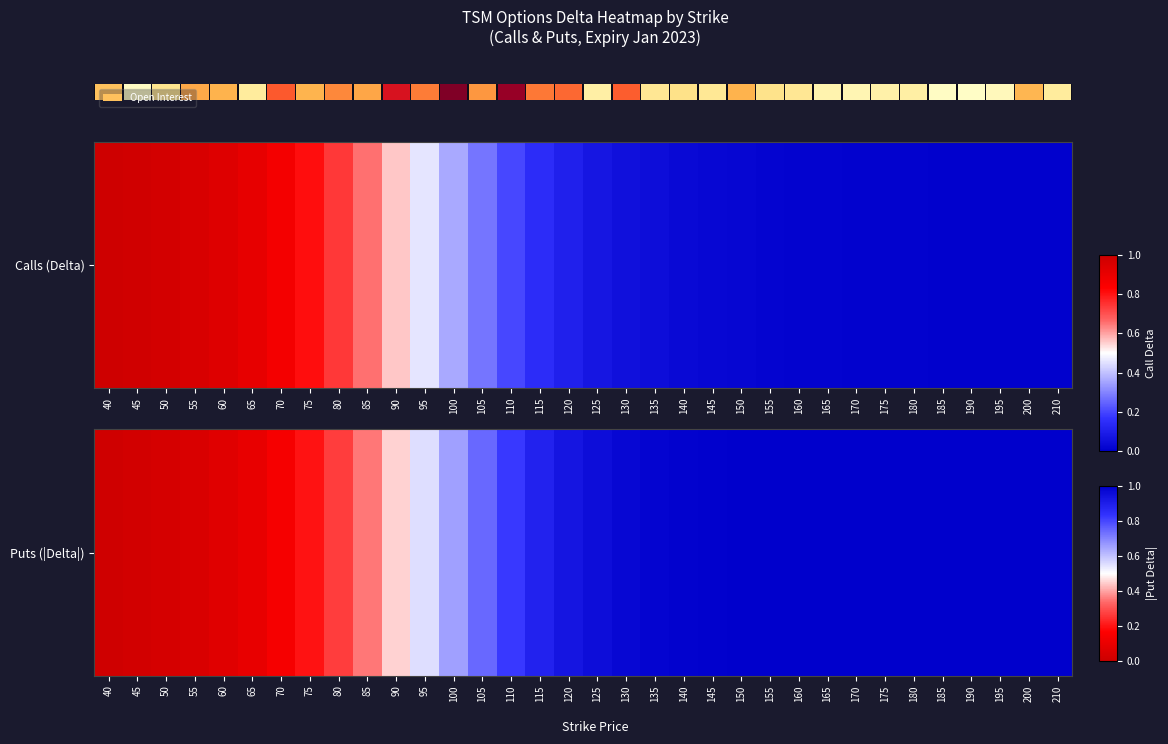

List the labels in order of value, smallest first.

40, 45, 50, 55, 60, 65, 70, 75, 80, 85, 90, 95, 100, 105, 110, 115, 120, 125, 130, 135, 140, 145, 150, 155, 160, 165, 170, 175, 180, 185, 190, 195, 200, 210